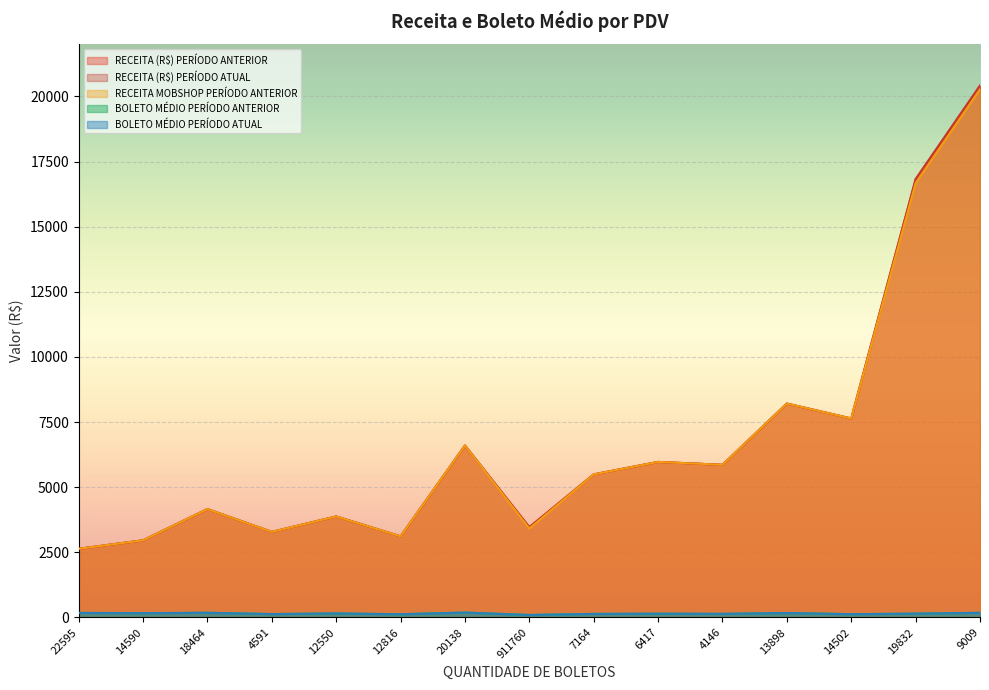

Rank the series by their maximum value, from highest to lowest.

RECEITA (R$) PERÍODO ANTERIOR, RECEITA (R$) PERÍODO ATUAL, RECEITA MOBSHOP PERÍODO ANTERIOR, BOLETO MÉDIO PERÍODO ANTERIOR, BOLETO MÉDIO PERÍODO ATUAL